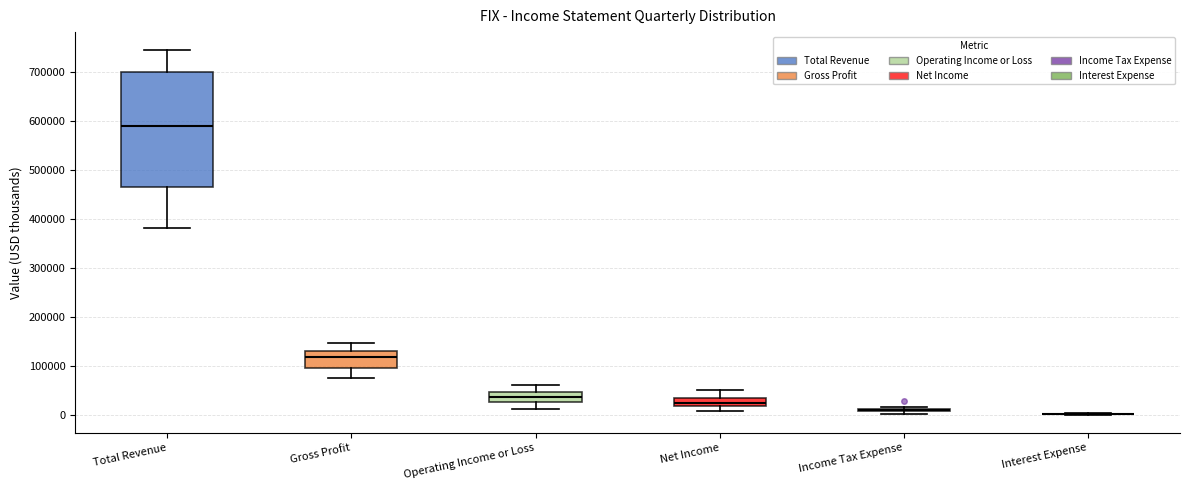

Reading left to right, read every box against the y-axis: the position of its median line, the range the box covers, and the ends of its whiskers. The values are not printed on the chart, so give them approximately, as read against the axis.

Total Revenue: median 590000, box 470000 to 700000, whiskers 380000 to 740000
Gross Profit: median 120000, box 90000 to 130000, whiskers 80000 to 150000
Operating Income or Loss: median 40000, box 30000 to 50000, whiskers 10000 to 60000
Net Income: median 20000 (inside the box), box 20000 to 40000, whiskers 10000 to 50000
Income Tax Expense: box collapsed to a line at 10000, whiskers 0 to 20000
Interest Expense: box collapsed to a line at 0, whiskers 0 to 0